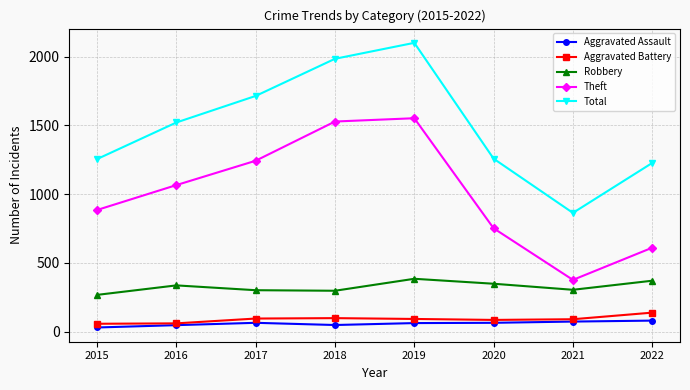

Is the value of Robbery at 2019 greater than the value of Theft at 2020?

No